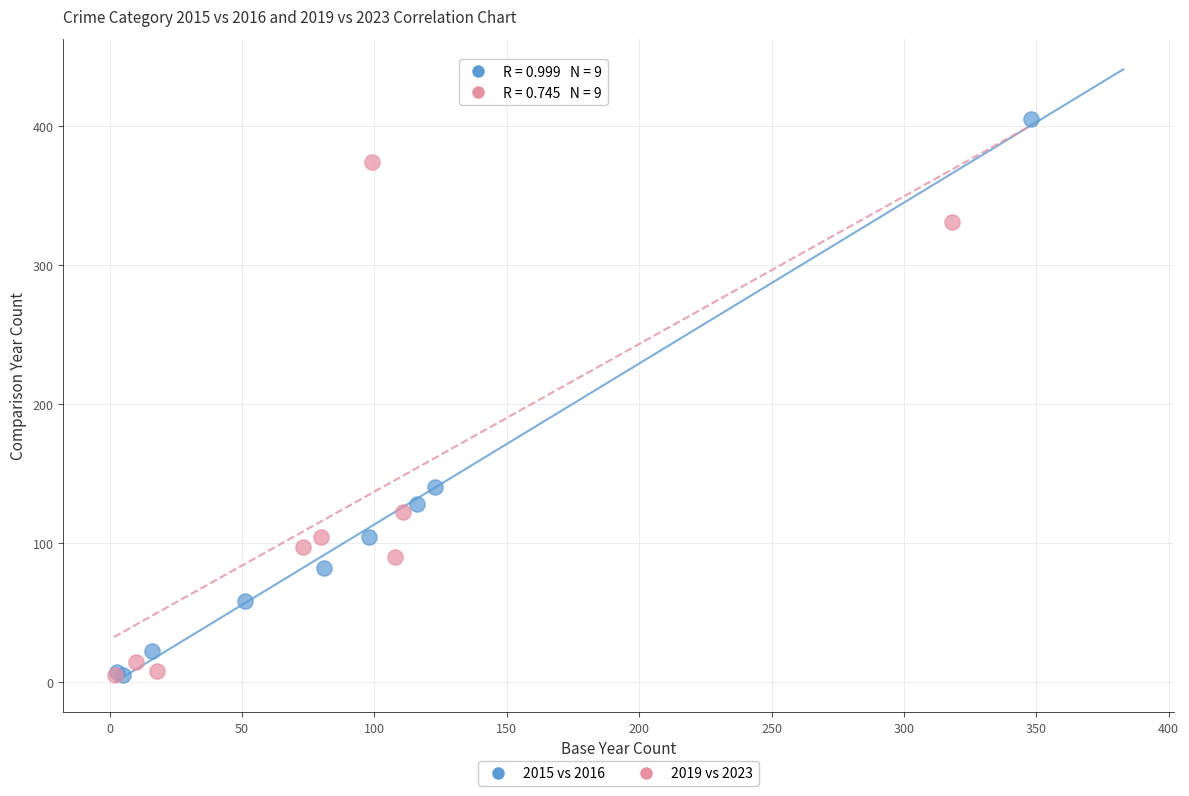

What are all the series names shown in the legend?

2015 vs 2016, 2019 vs 2023